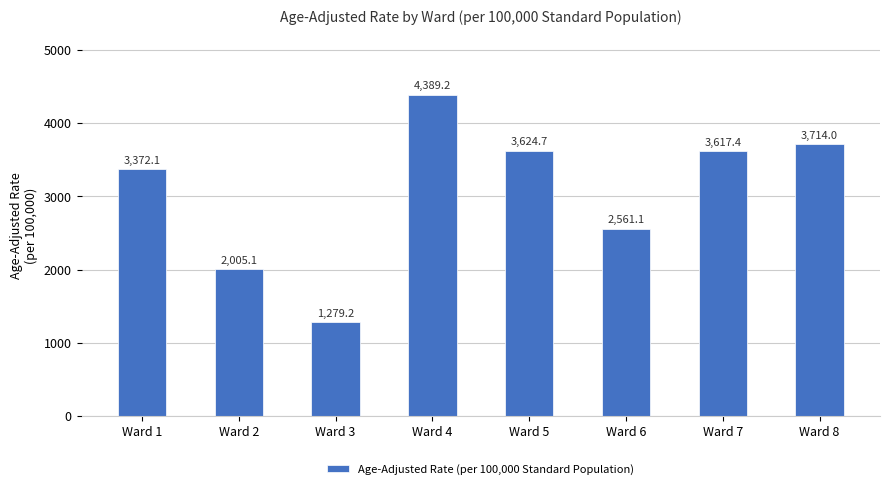

What is the approximate value at Ward 3?

1279.2